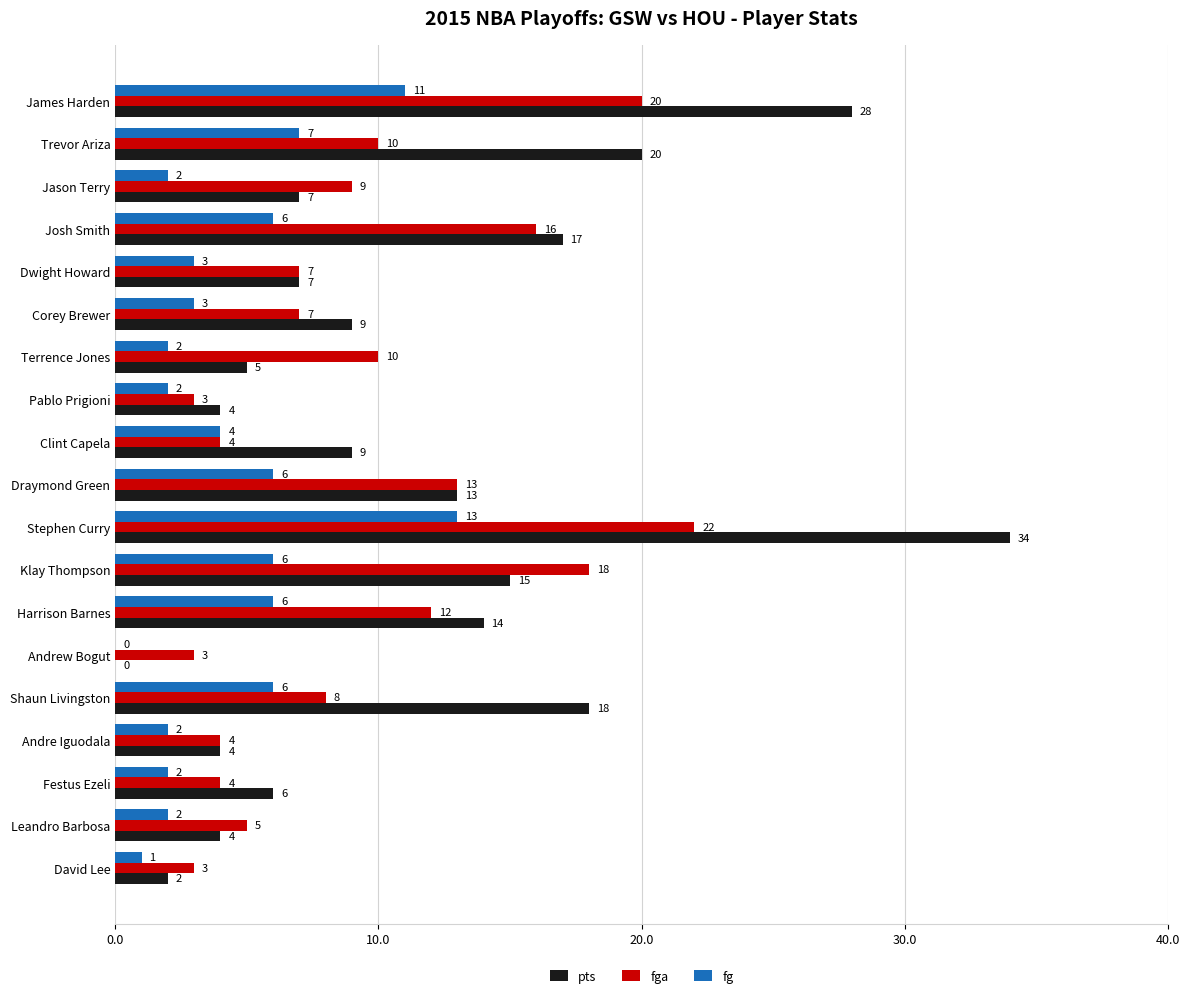

How many values in fg are above zero?

18